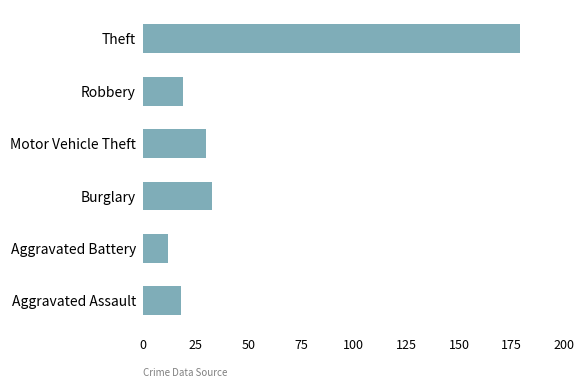

Count the number of data series in this chart.

1